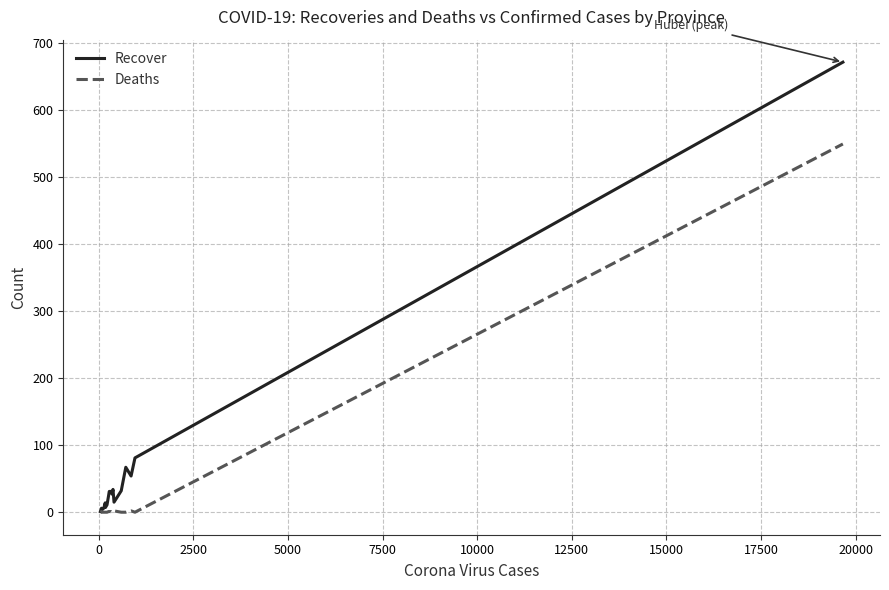

Which series has the largest total across all categories?

Recover